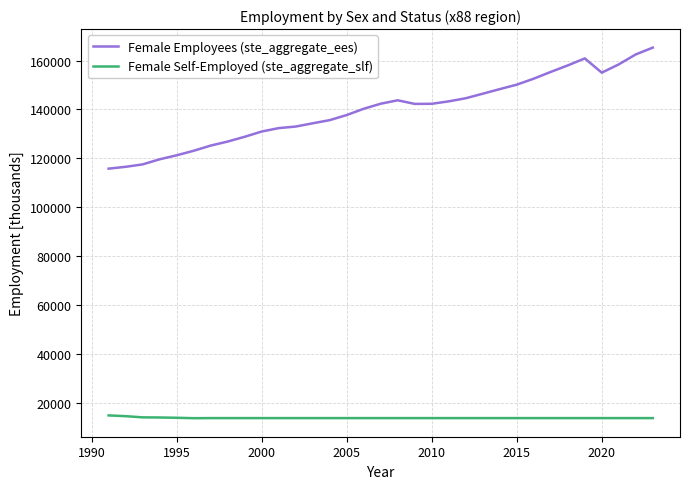

Which series has the widest spread of values?

Female Employees (ste_aggregate_ees)